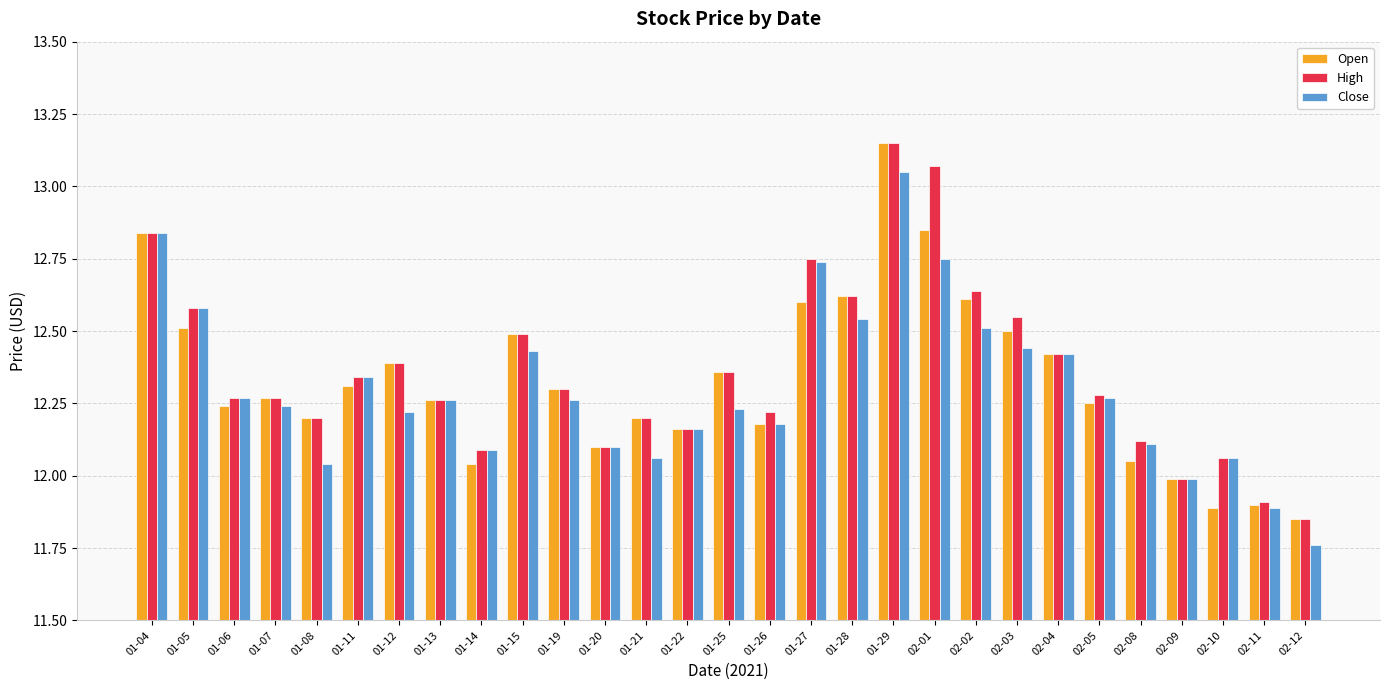

What is the total value across all series at 02-11?

35.7